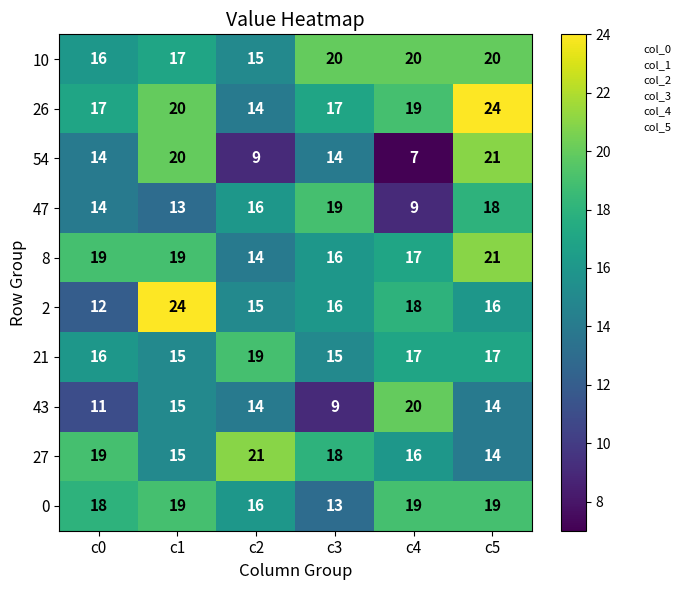

At which category is the sum across all series the highest?

c5